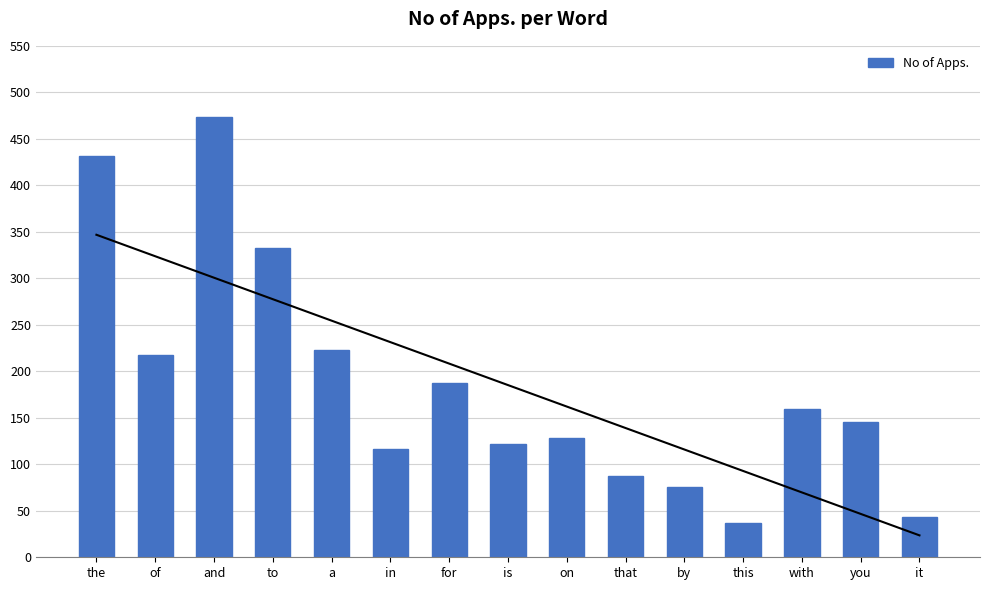

What is the label of the 13th bar from the left?

with